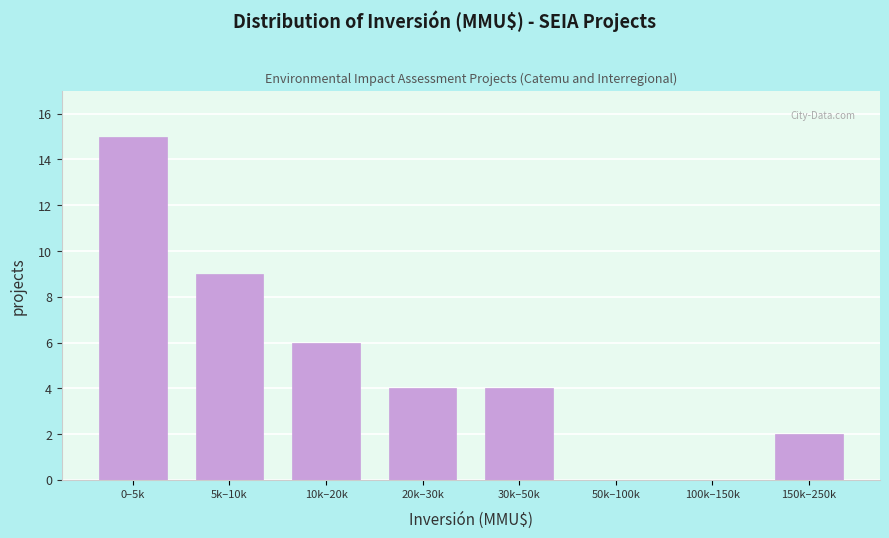

Reading left to right, extract all data points from this chart.

0–5k=15	5k–10k=9	10k–20k=6	20k–30k=4	30k–50k=4	50k–100k=0	100k–150k=0	150k–250k=2